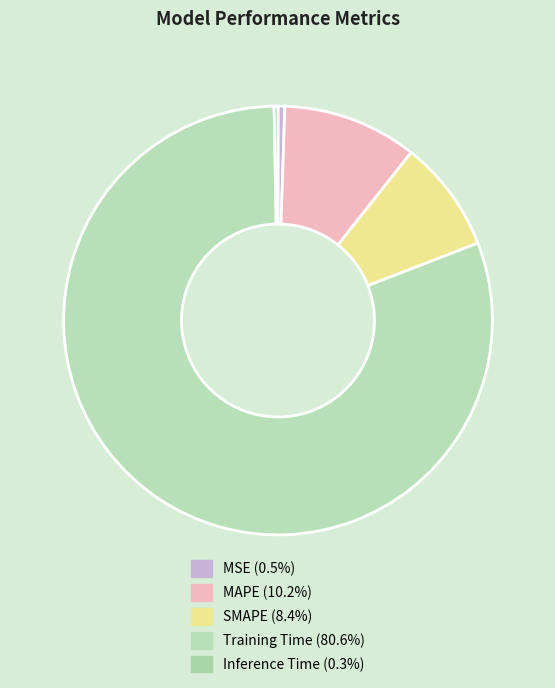

Do SMAPE and Inference Time together represent more than half of the pie?

No